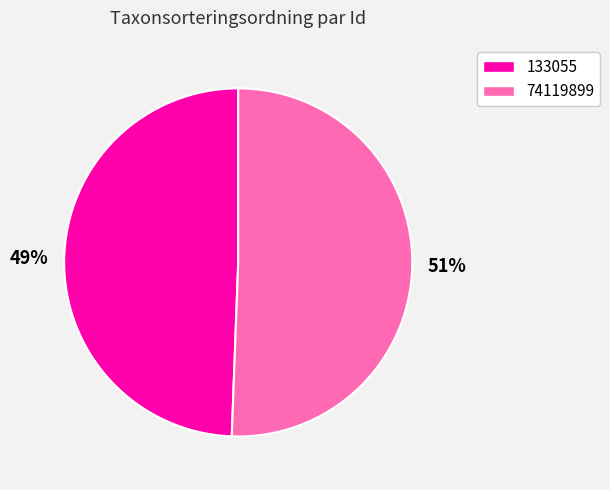

Does 133055 account for over 50% of the chart?

No